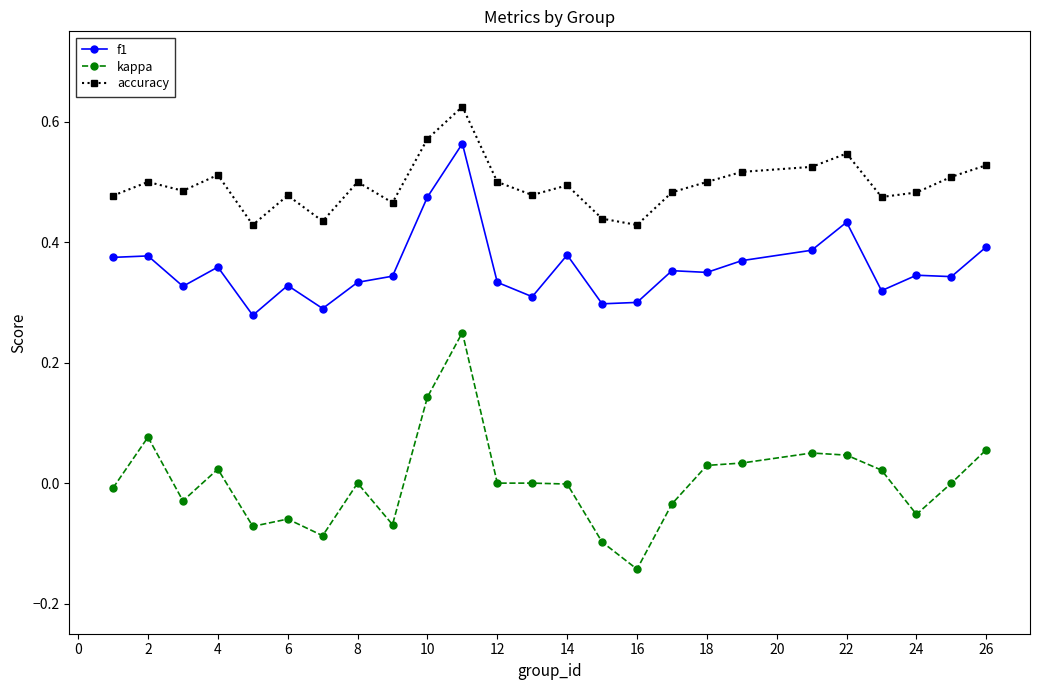

Which series has the largest range (max minus min)?

kappa